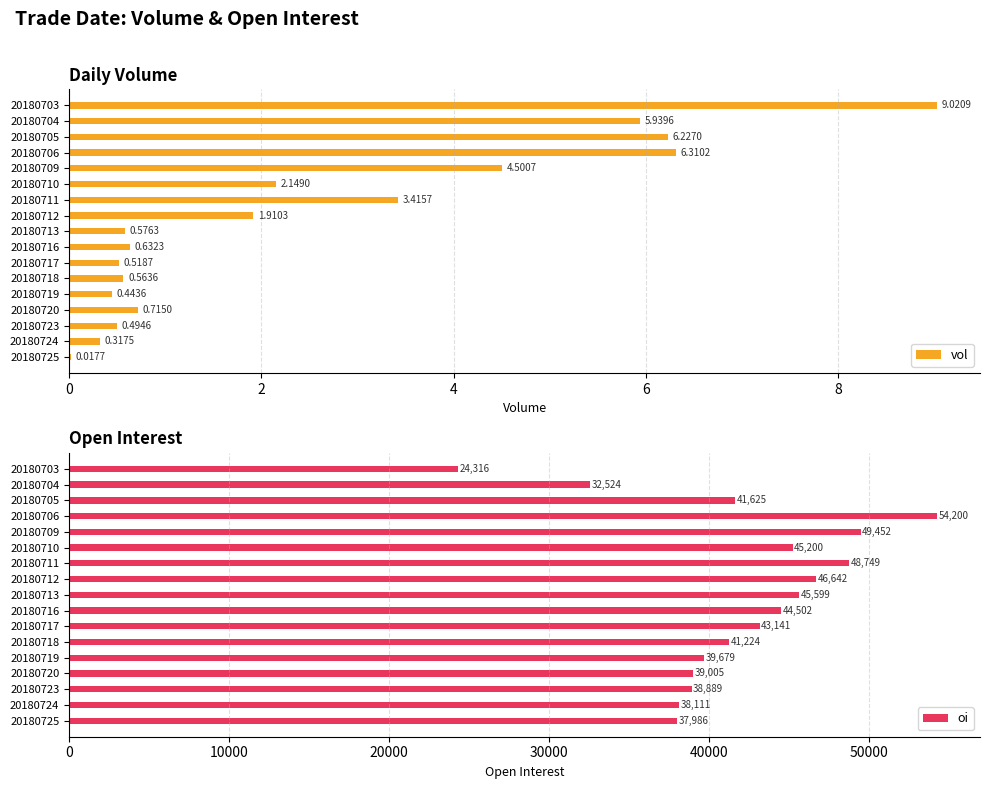

What is the sum of the vol values at 20180710 and 20180709?

6.6